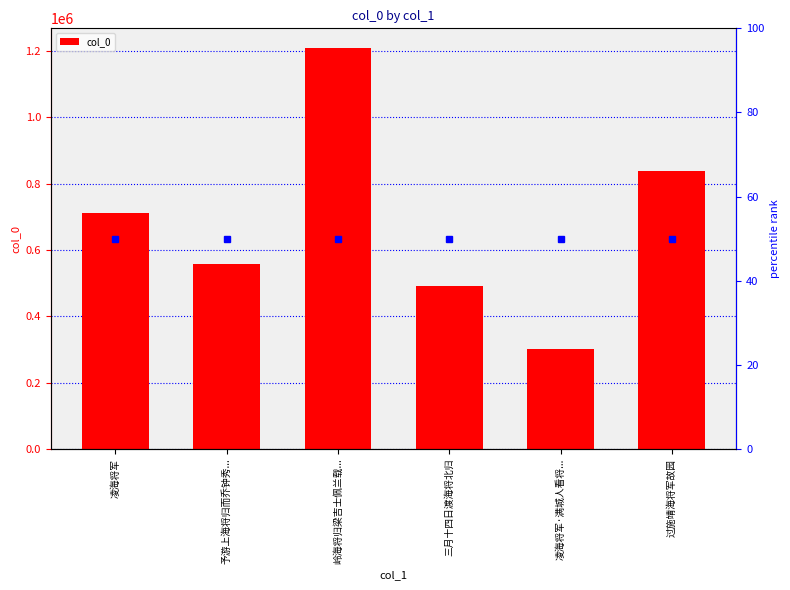

What is the average value?

684865